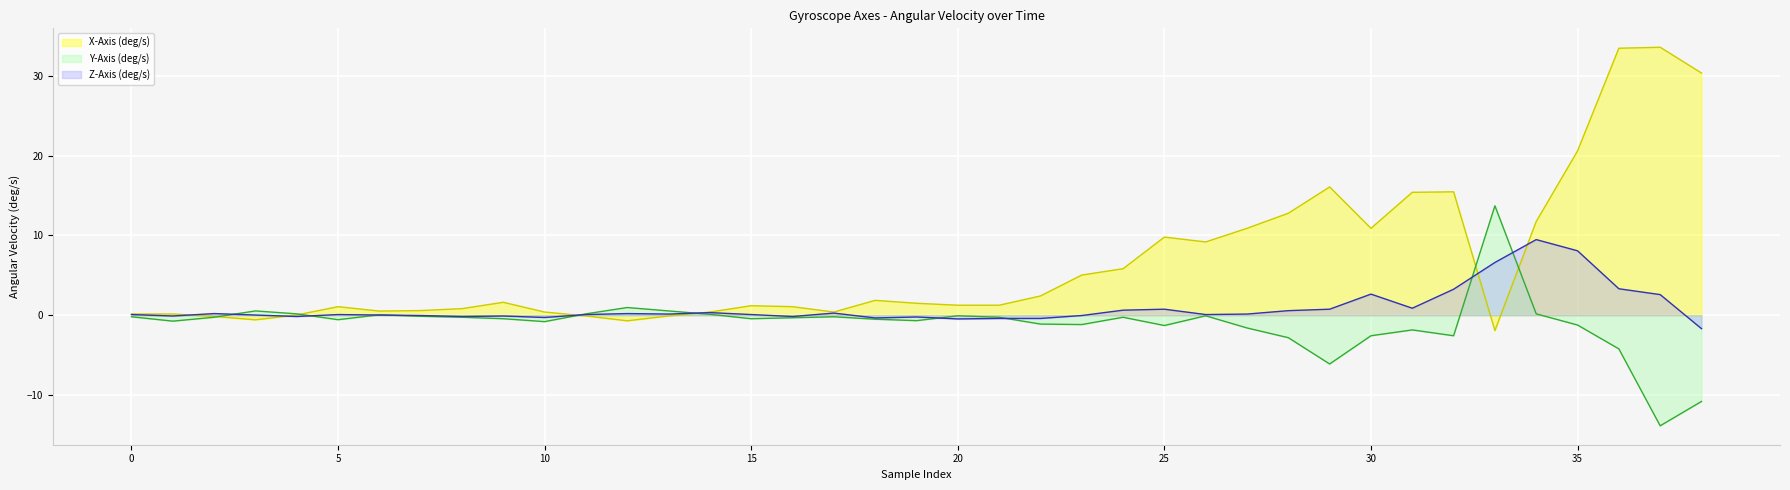

How many intersections are there between Y-Axis (deg/s) and Z-Axis (deg/s)?

10